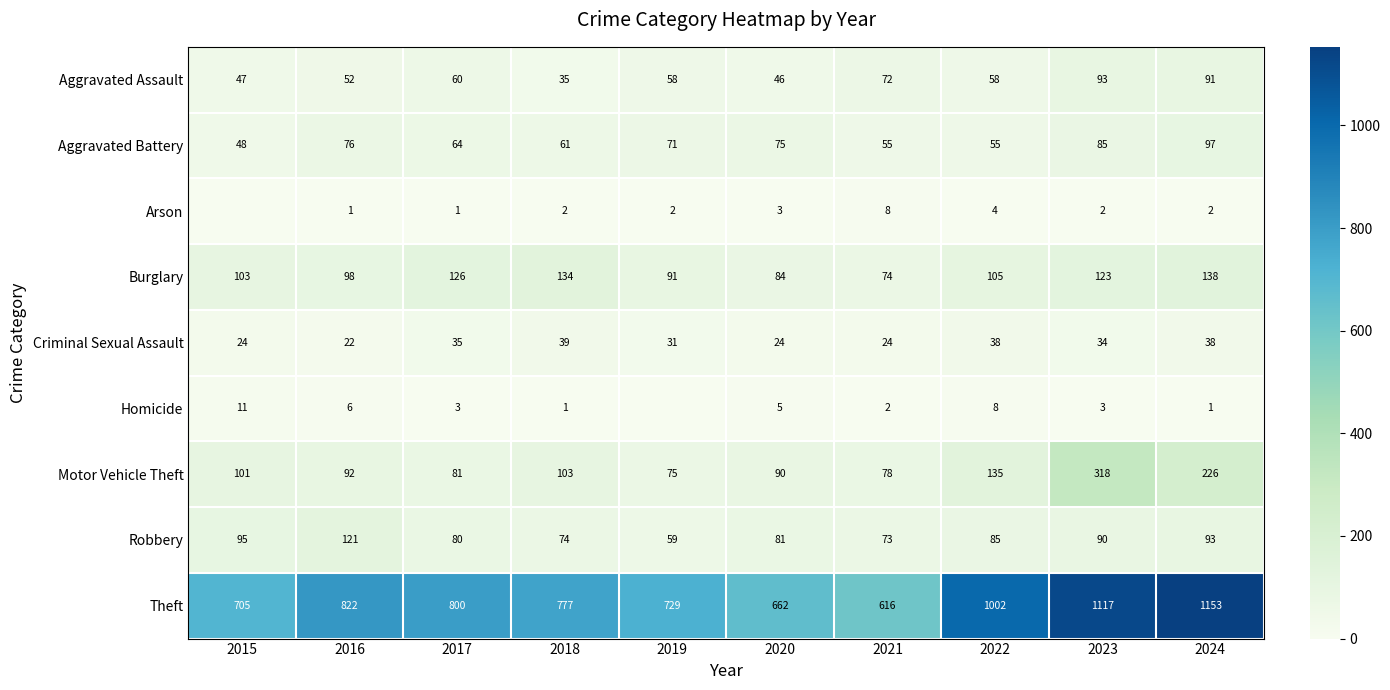

True or false: Aggravated Battery has a value of 16 at 2020.

False